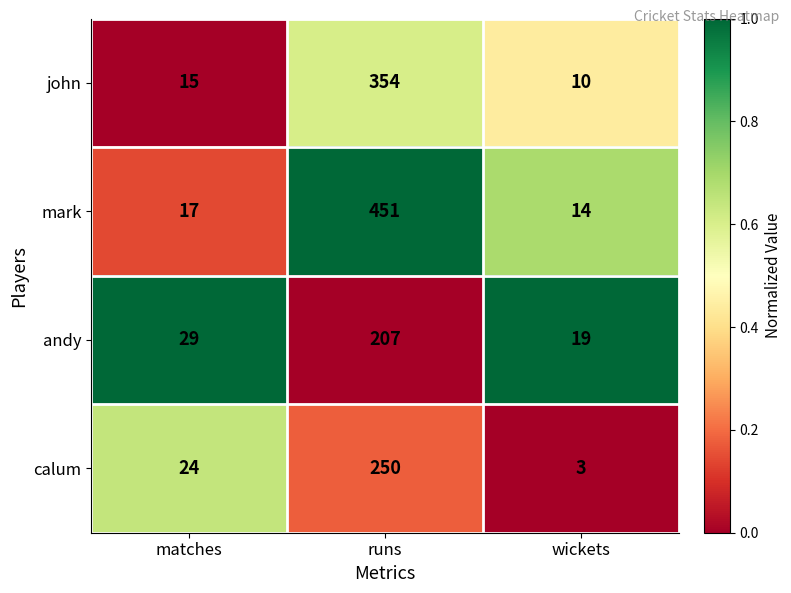

What is the difference between the highest and lowest values at matches?

14